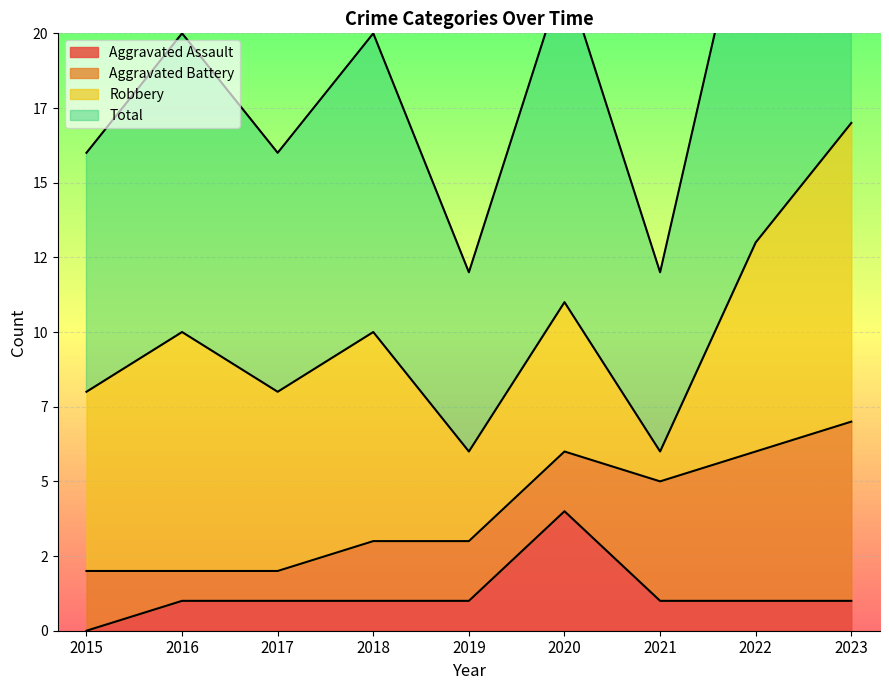

True or false: Aggravated Assault and Total cross at least once.

False